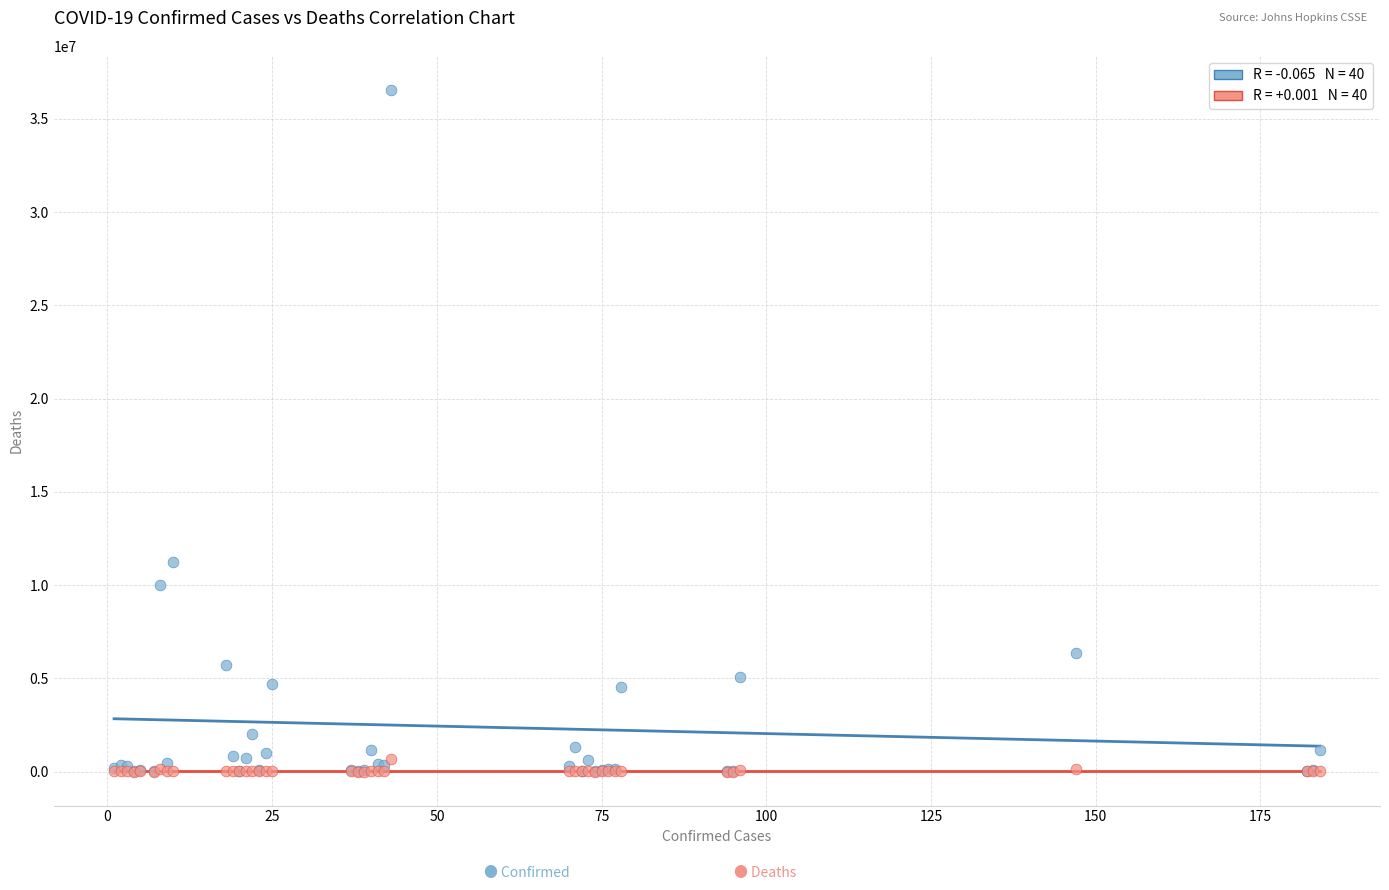

Across all series, what Y value is closest to 18276226?

11210155